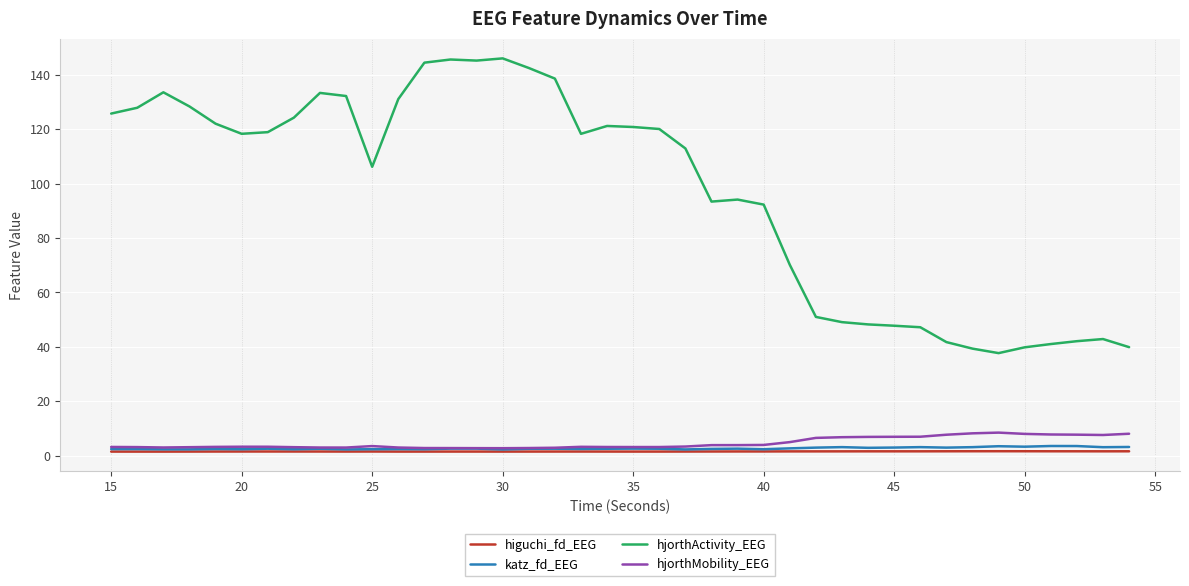

True or false: katz_fd_EEG and hjorthActivity_EEG intersect in this chart.

False